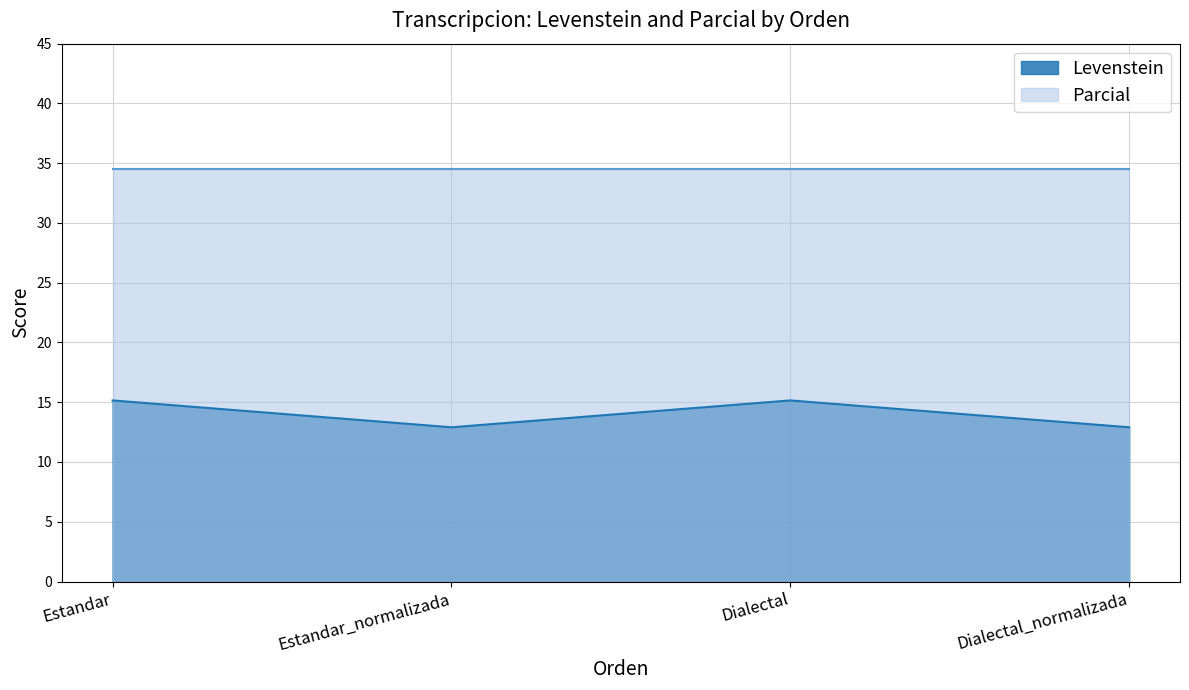

Read the Levenstein value at Estandar.

15.2